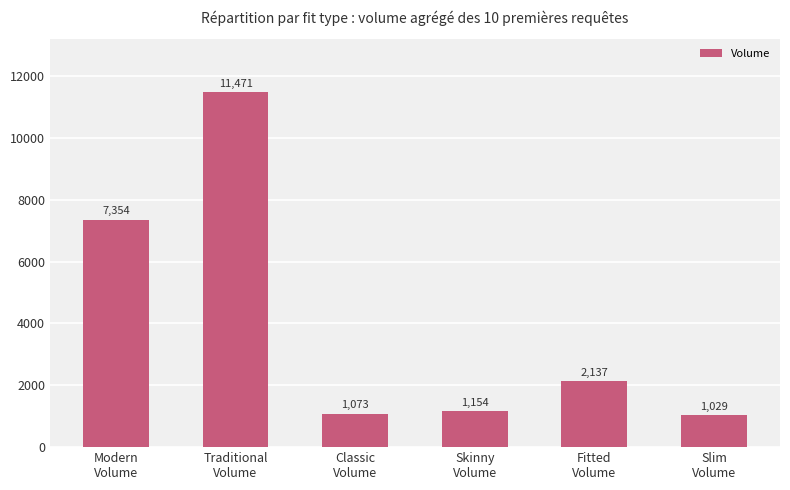

Approximately how many times larger is the value at Skinny
Volume compared to Classic
Volume?

1.1